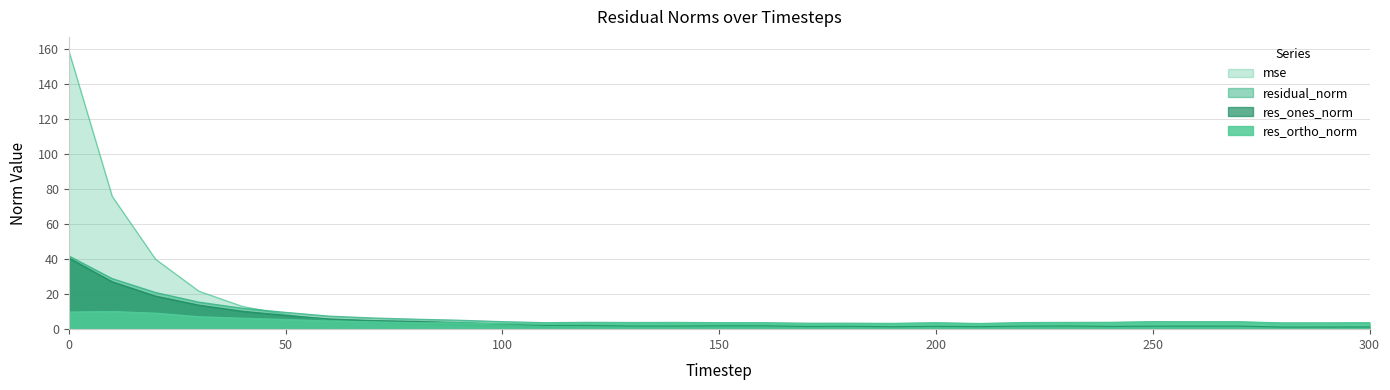

What is the value of the residual_norm point at the 23rd from the left?

3.8